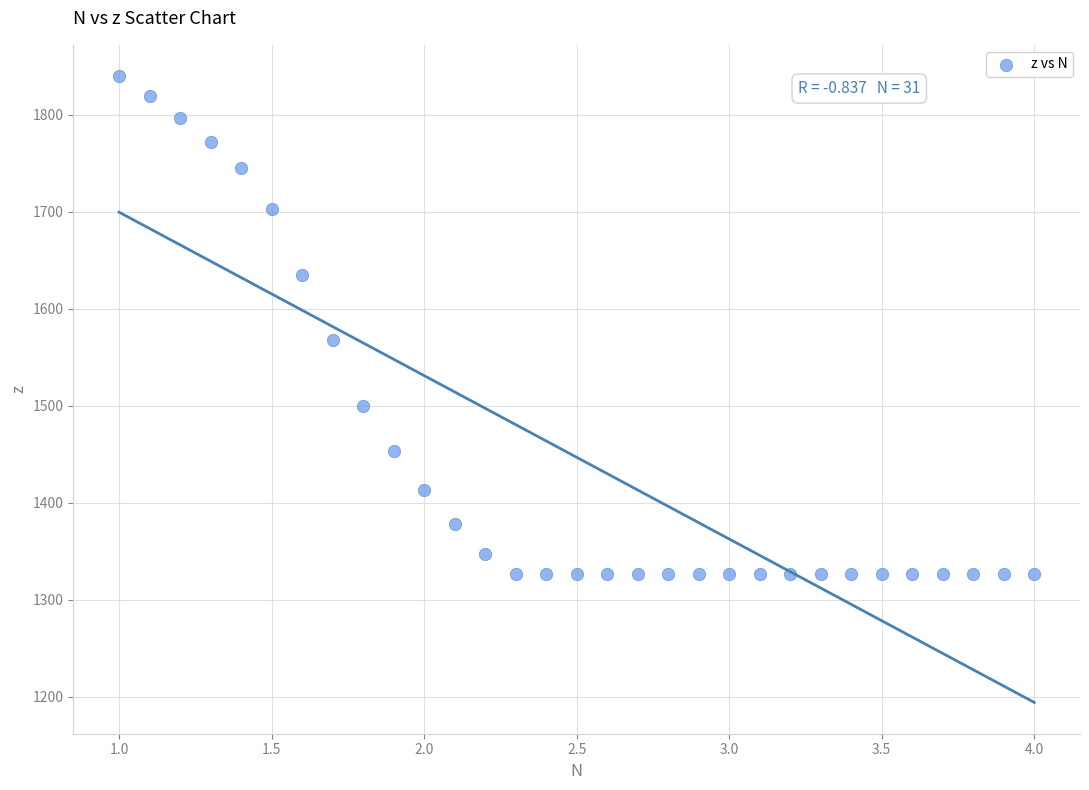

What is the range of Y values (max minus min)?

513.3